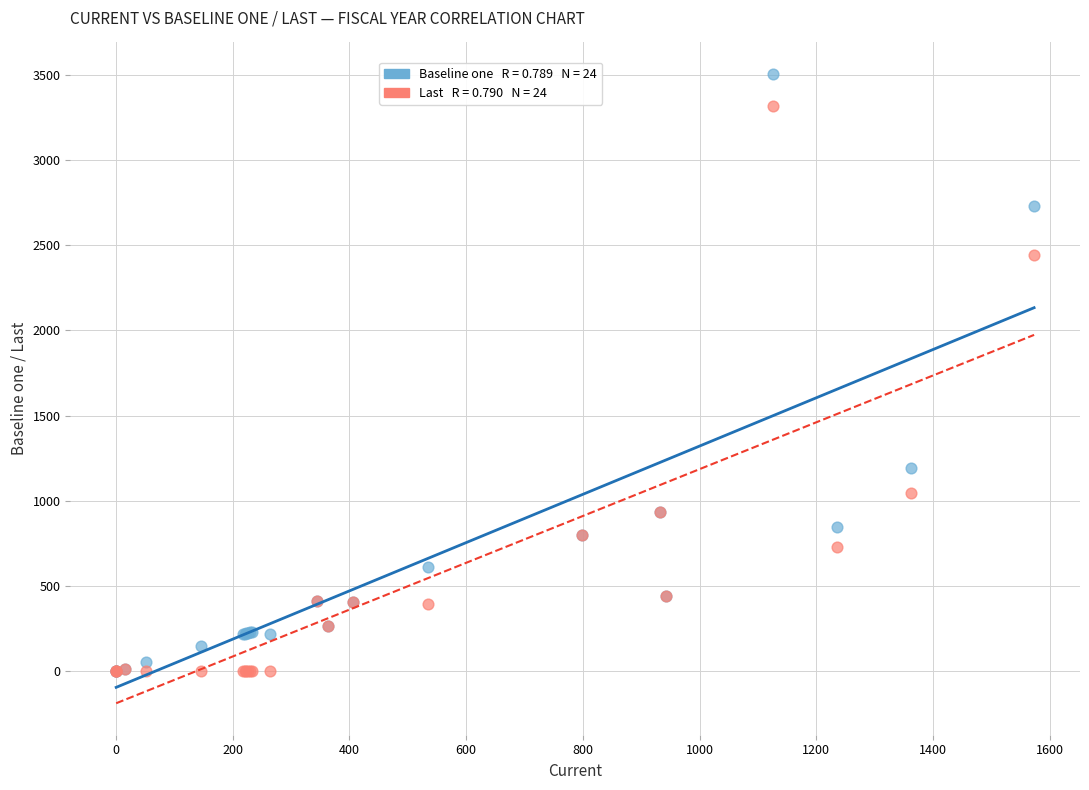

Across all series, what Y value is closest to 1752?

1194.2